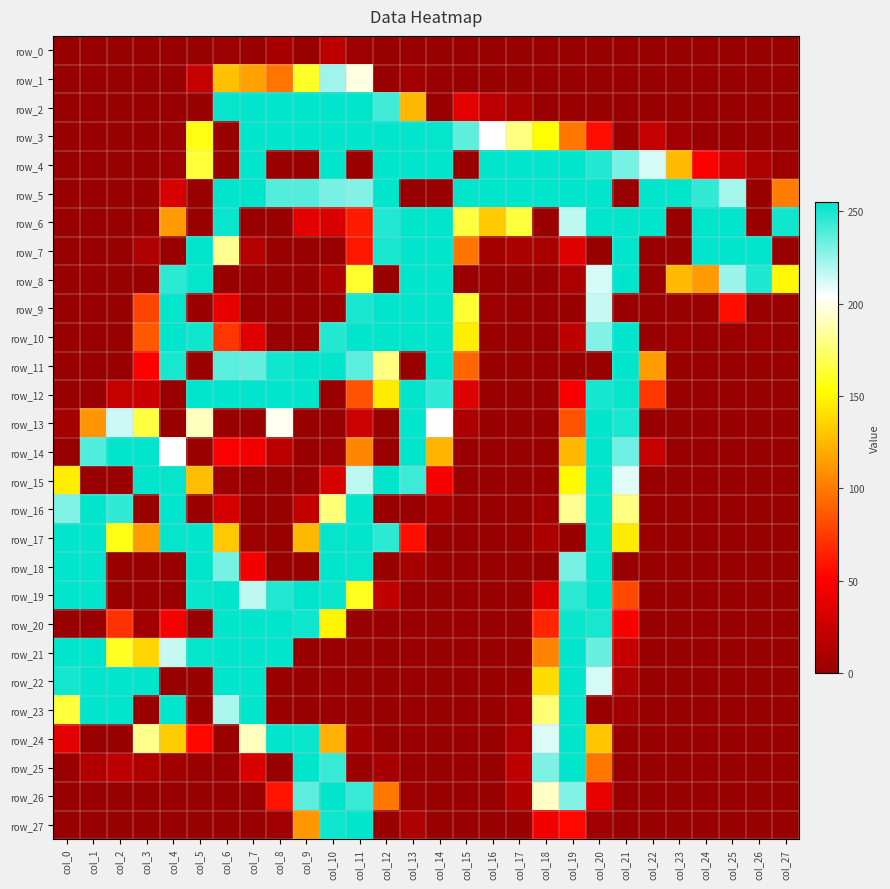

What is the difference between the maximum and second lowest values in the row_6 series?

255